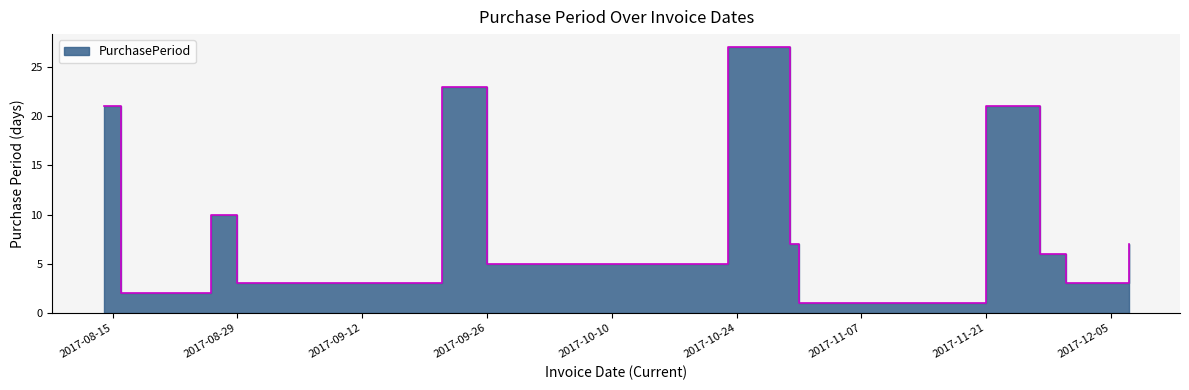

True or false: the data has more than 1 interior local peaks.

True